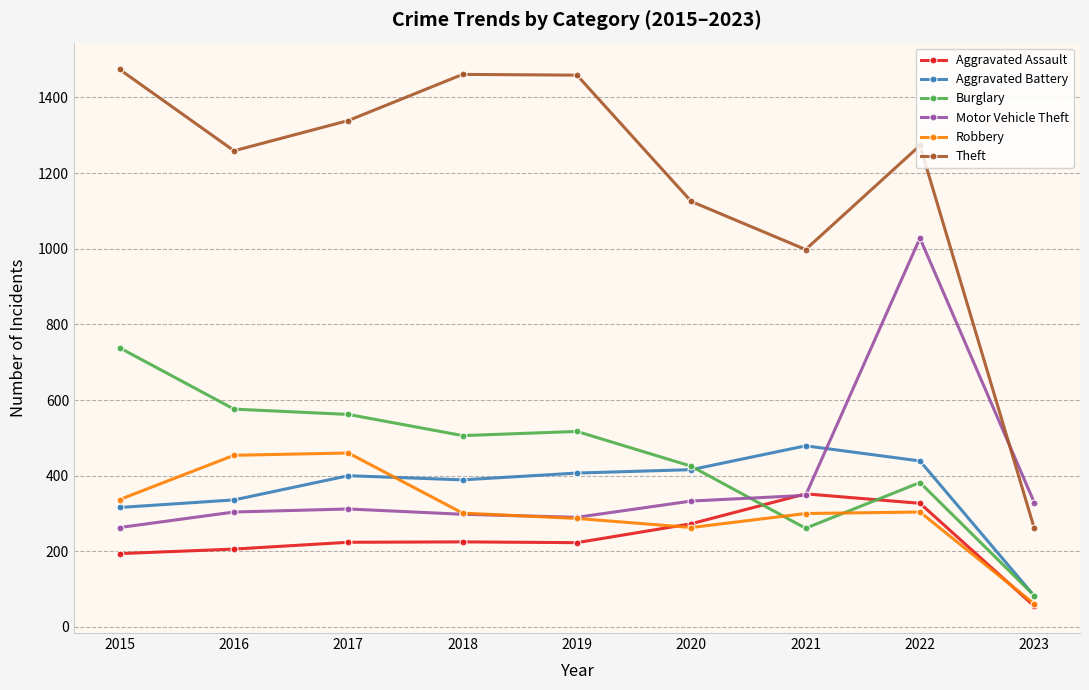

What is the value of the Theft point at the 8th from the left?

1273